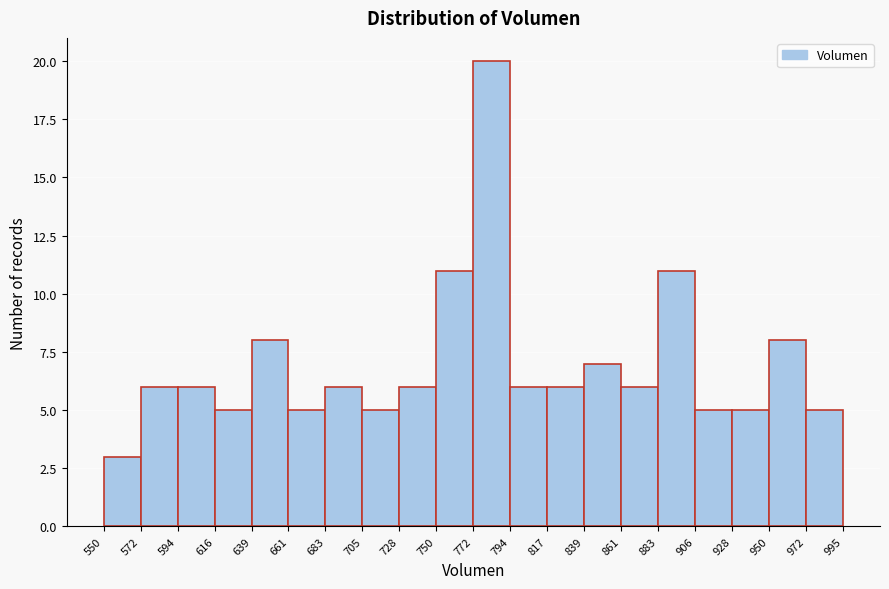

Reading left to right, list every bar in this chart as the range it spans on the x-axis followed by its height. The values are not printed on the chart, so give them approximately, as read against the axis.

550 to 572: 3
572 to 594: 6
594 to 616: 6
616 to 639: 5
639 to 661: 8
661 to 683: 5
683 to 705: 6
705 to 728: 5
728 to 750: 6
750 to 772: 11
772 to 794: 20
794 to 817: 6
817 to 839: 6
839 to 861: 7
861 to 883: 6
883 to 906: 11
906 to 928: 5
928 to 950: 5
950 to 972: 8
972 to 995: 5